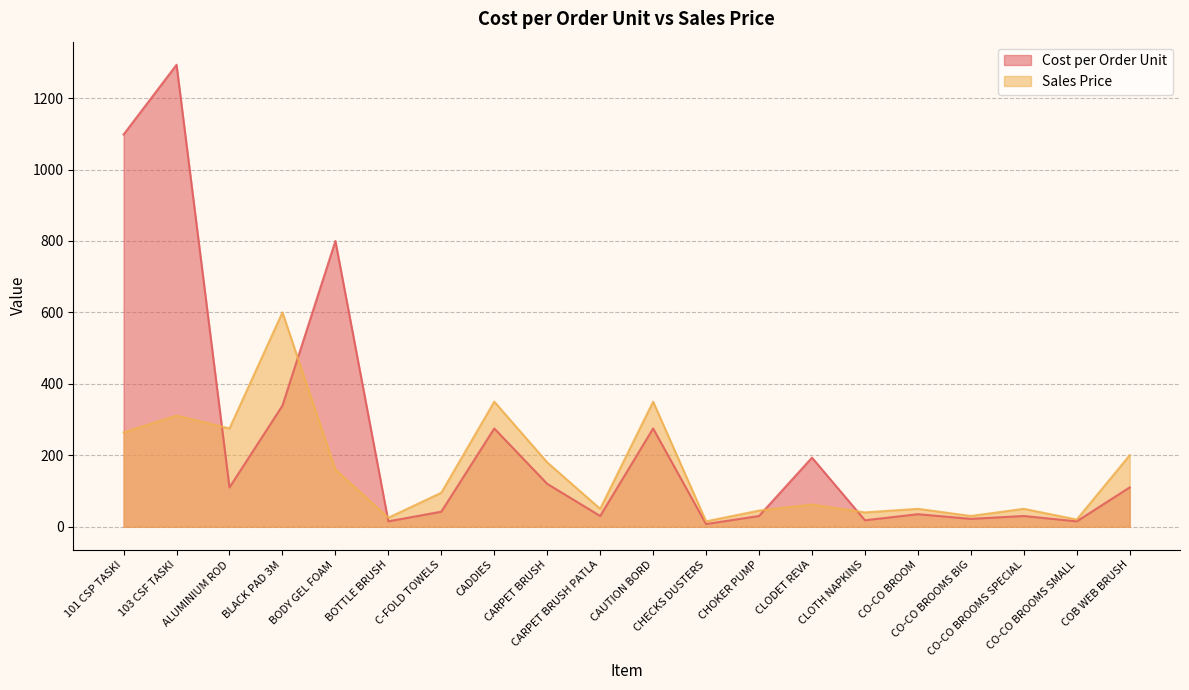

What are all the series names shown in the legend?

Cost per Order Unit, Sales Price